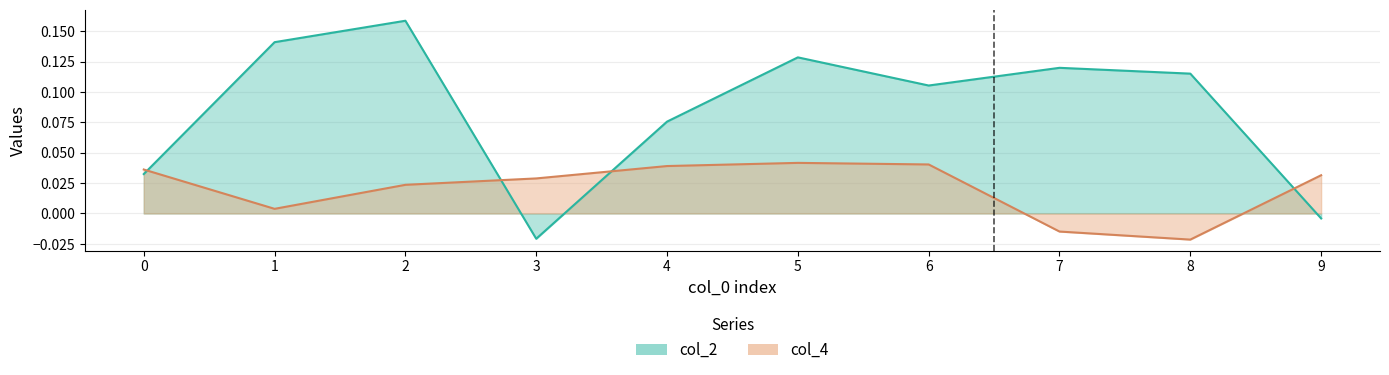

Between 4 and 5, which series saw the biggest shift?

col_2